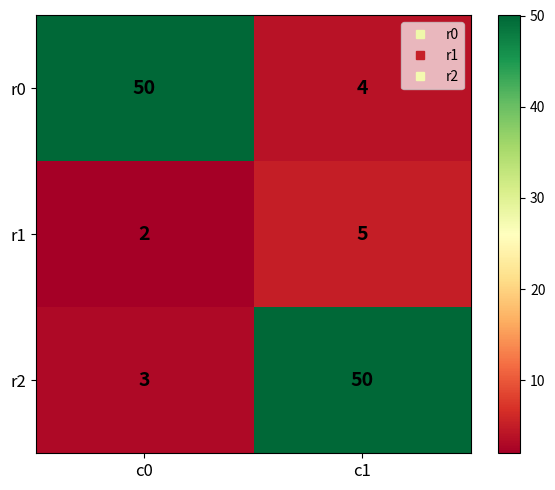

Between c0 and c1, which series saw the biggest shift?

r2